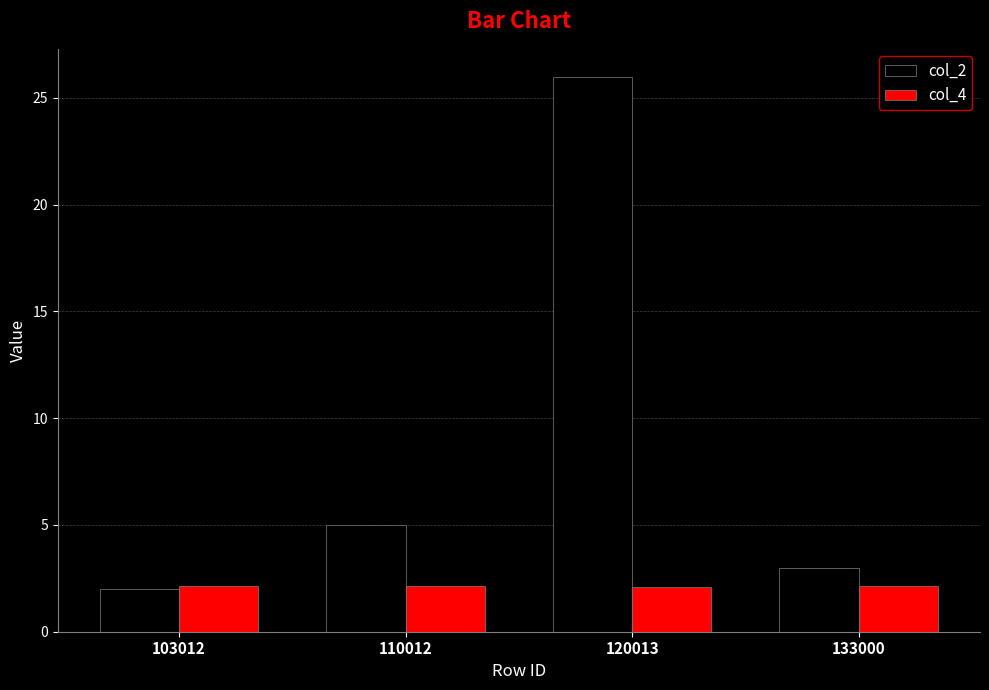

The value of col_4 at 120013 is 1.2. True or false?

False